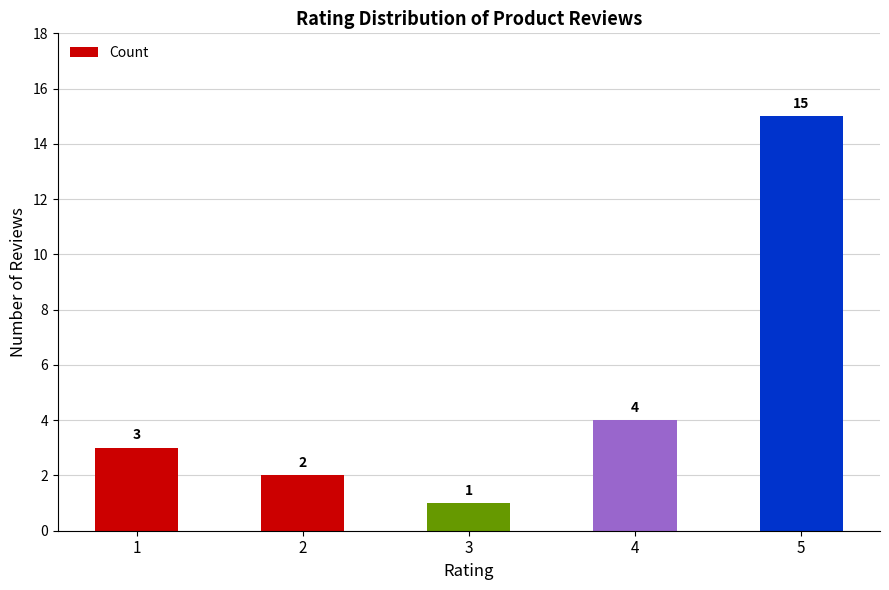

Rank the categories by value from lowest to highest.

3, 2, 1, 4, 5